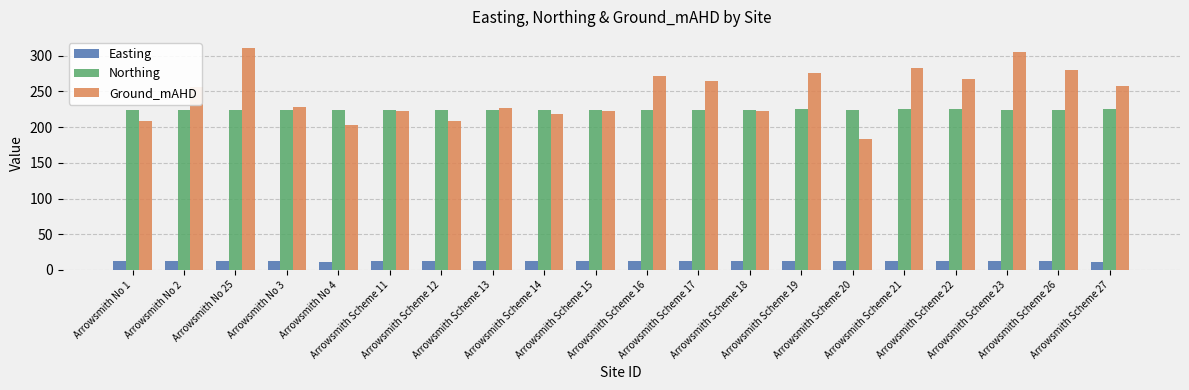

List the series in order of their peak value, lowest first.

Easting, Northing, Ground_mAHD